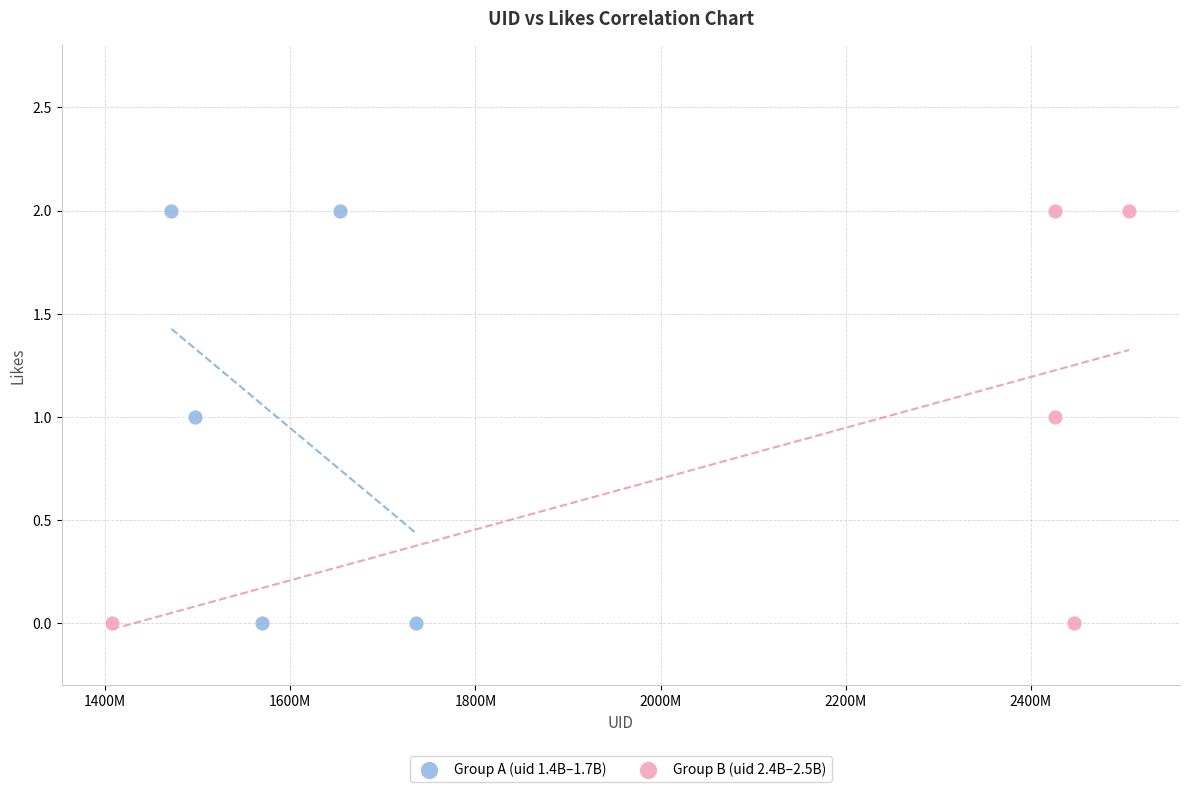

What are all the series names shown in the legend?

Group A (uid 1.4B–1.7B), Group B (uid 2.4B–2.5B)